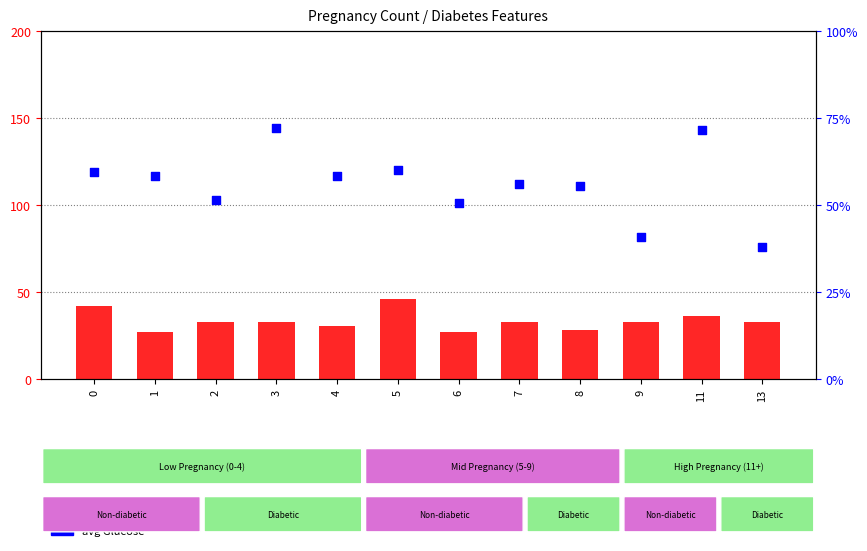

Which series has the largest Y range (max minus min)?

avg Glucose